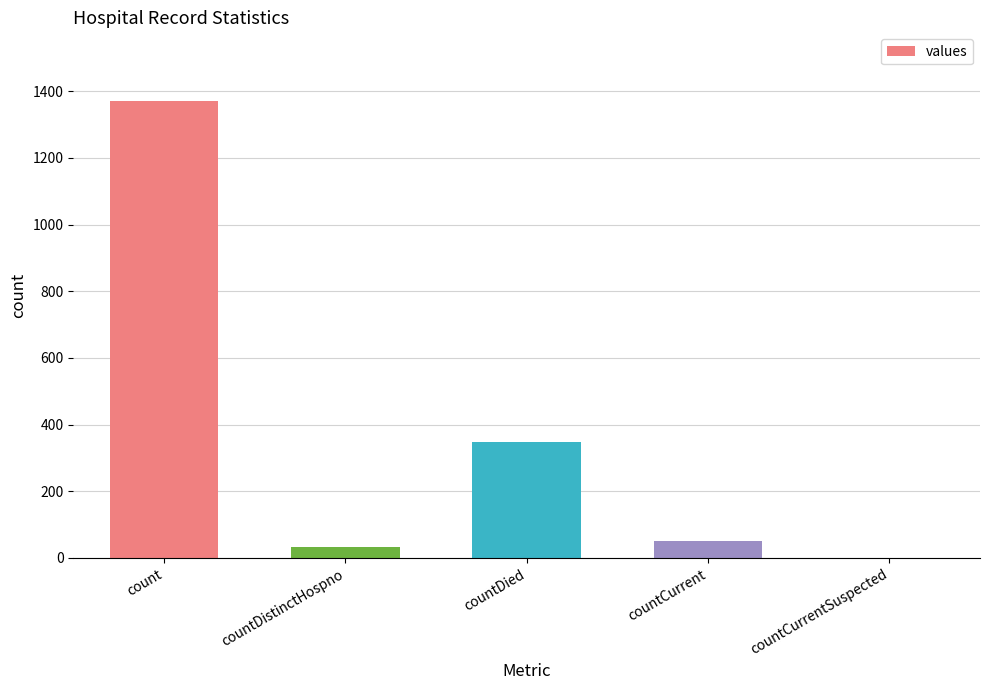

Between countDistinctHospno and countDied, which is larger?

countDied